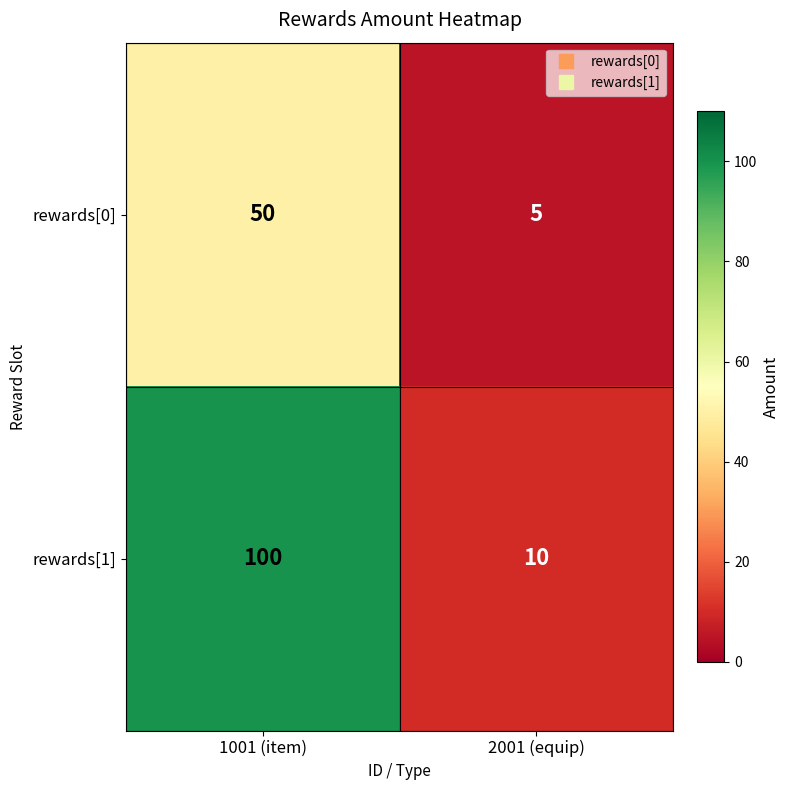

Which series has the widest spread of values?

rewards[1]